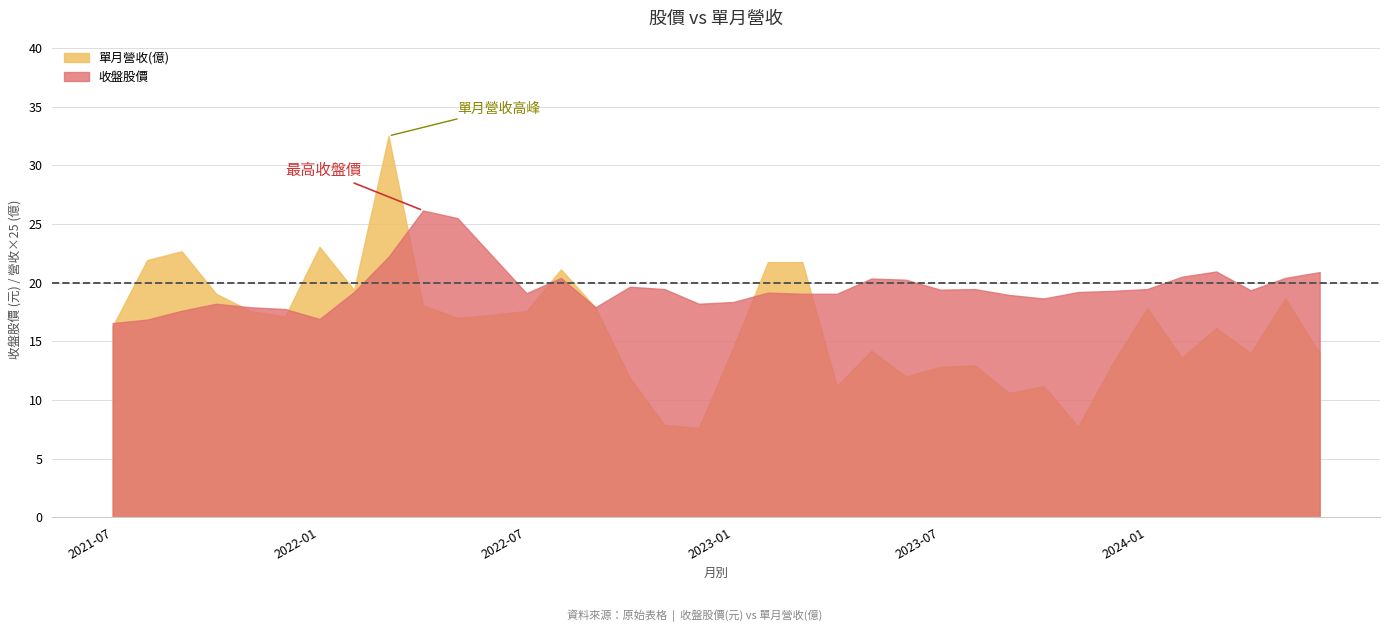

Rank the series by their maximum value, from highest to lowest.

單月營收(億), 收盤股價